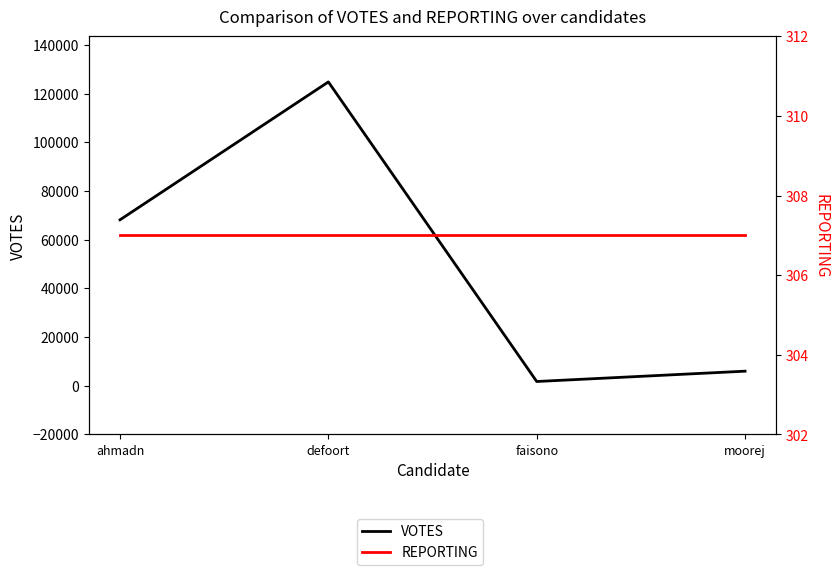

True or false: VOTES has a value of 5994 at moorej.

True